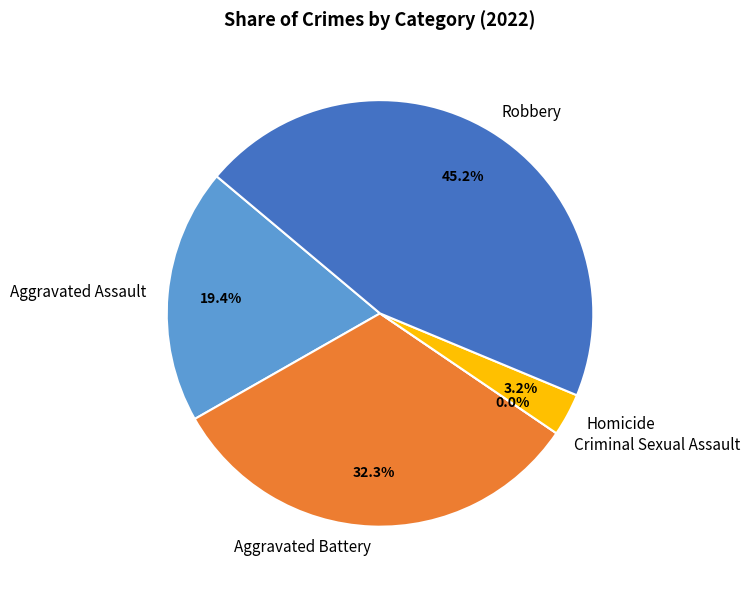

To the nearest percent, what is the combined percentage of Homicide and Aggravated Battery?

35%